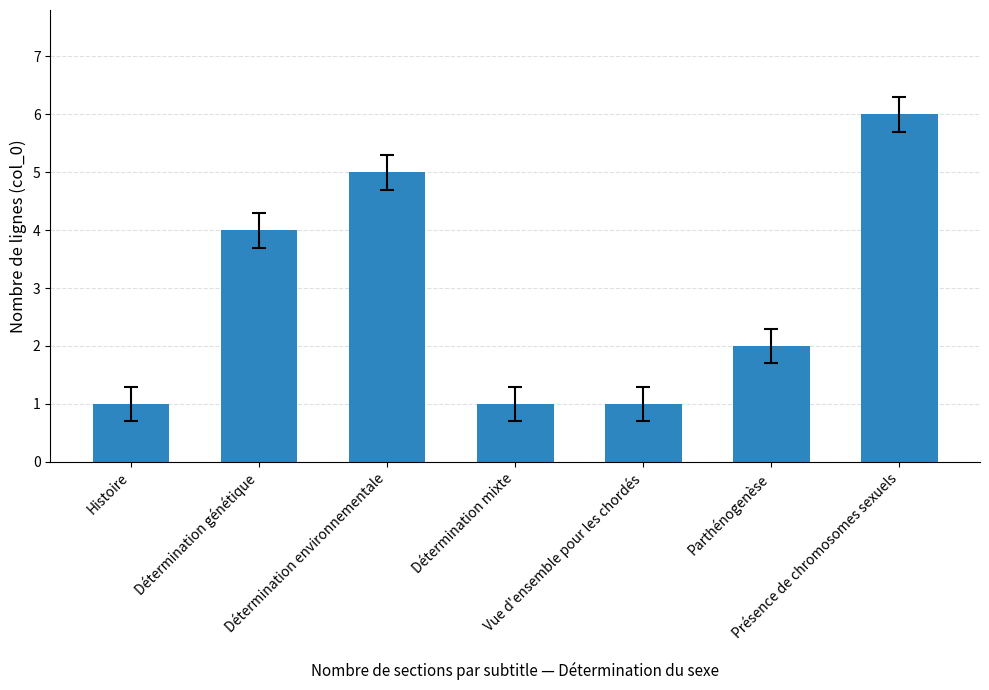

Reading left to right, transcribe all the data shown in this chart.

1	4	5	1	1	2	6